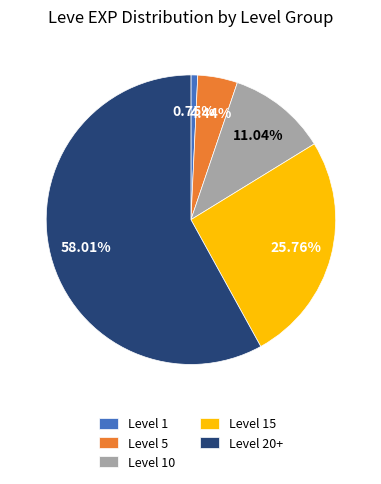

Rank the categories by value from lowest to highest.

Level 1, Level 5, Level 10, Level 15, Level 20+